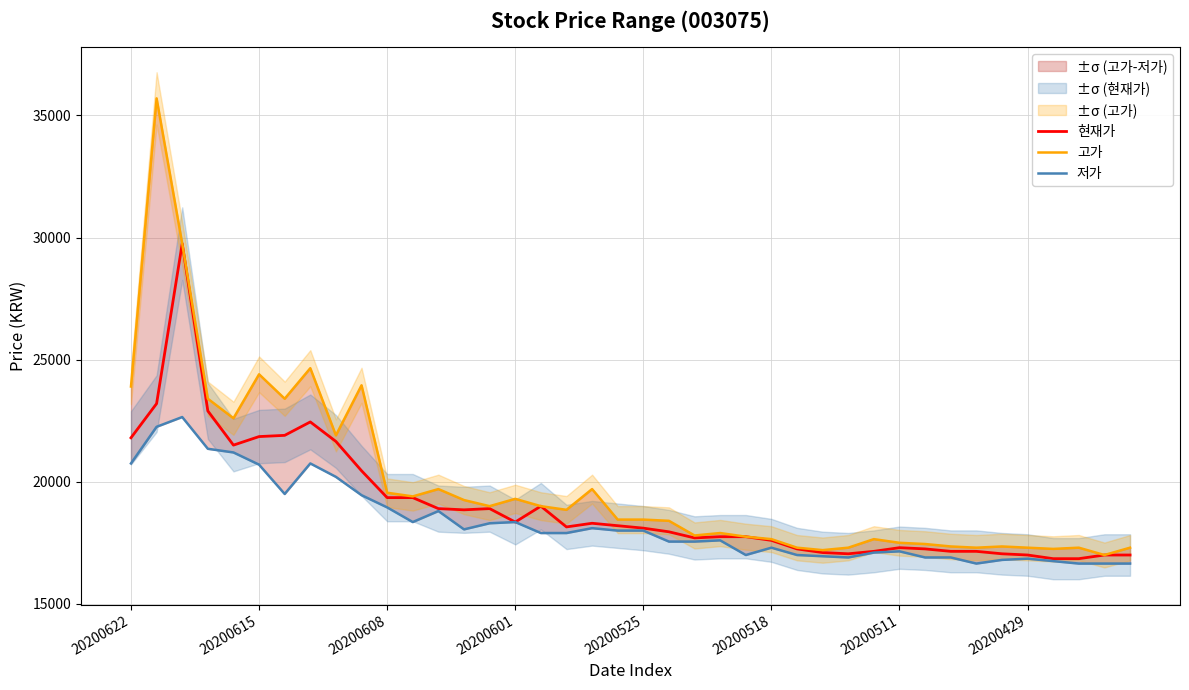

True or false: 저가 and 고가 intersect in this chart.

False